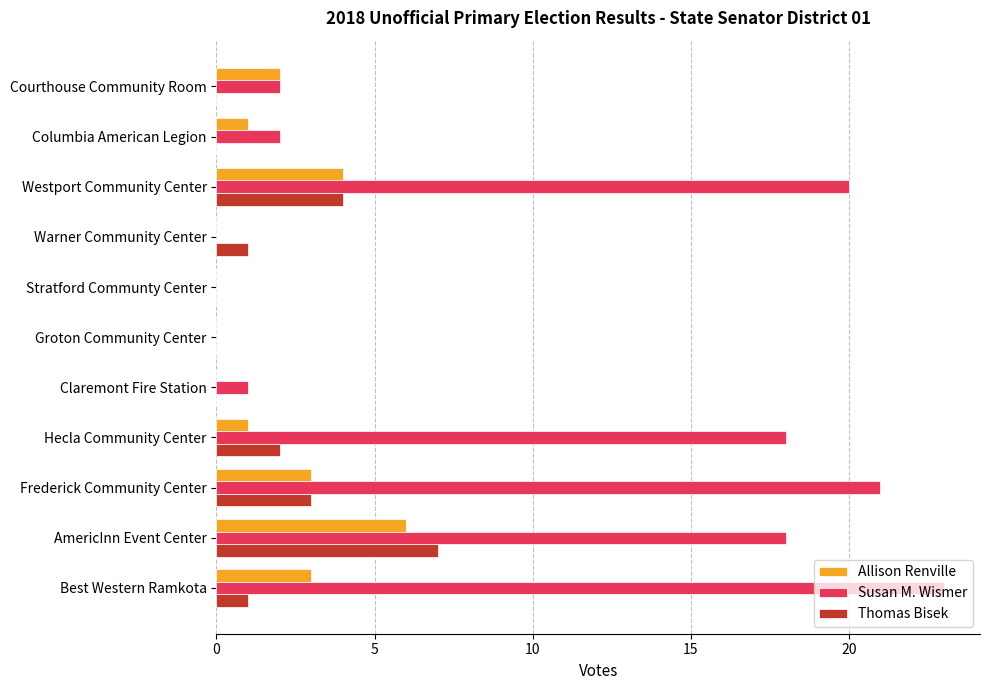

True or false: Allison Renville has a value of 1 at Frederick Community Center.

False